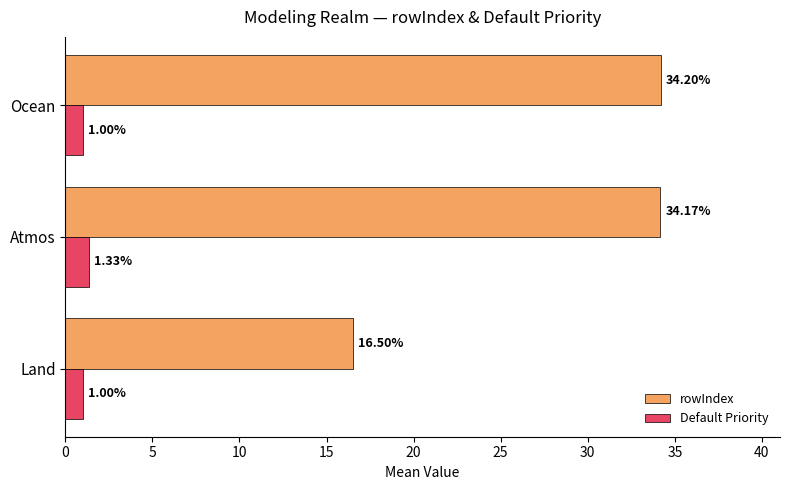

Which series has the largest range (max minus min)?

rowIndex